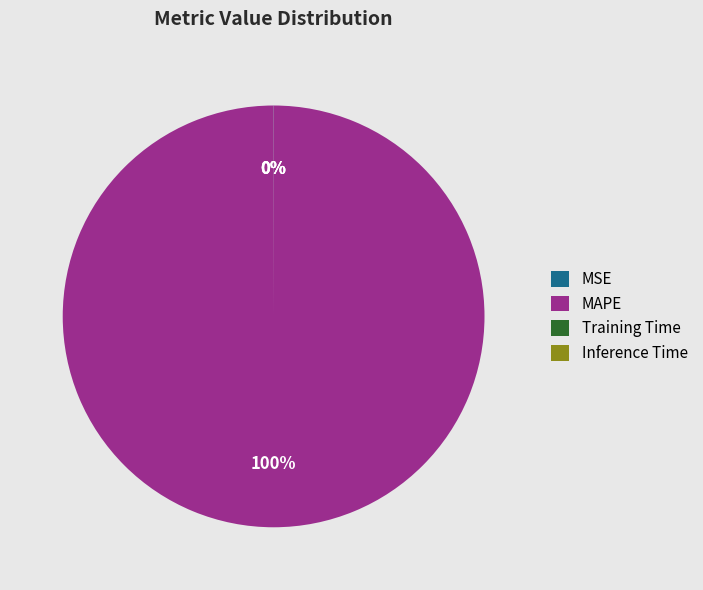

True or false: MAPE accounts for 86% of the total.

False